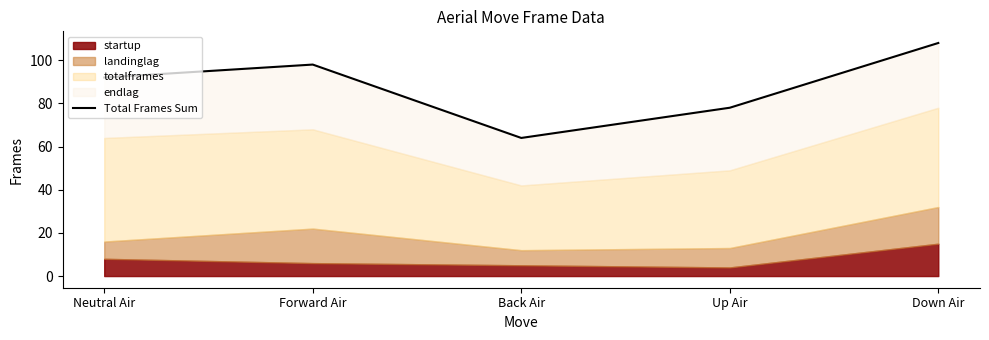

Reading left to right, what are all the values shown in this chart?

Neutral Air=92	Forward Air=98	Back Air=64	Up Air=78	Down Air=108